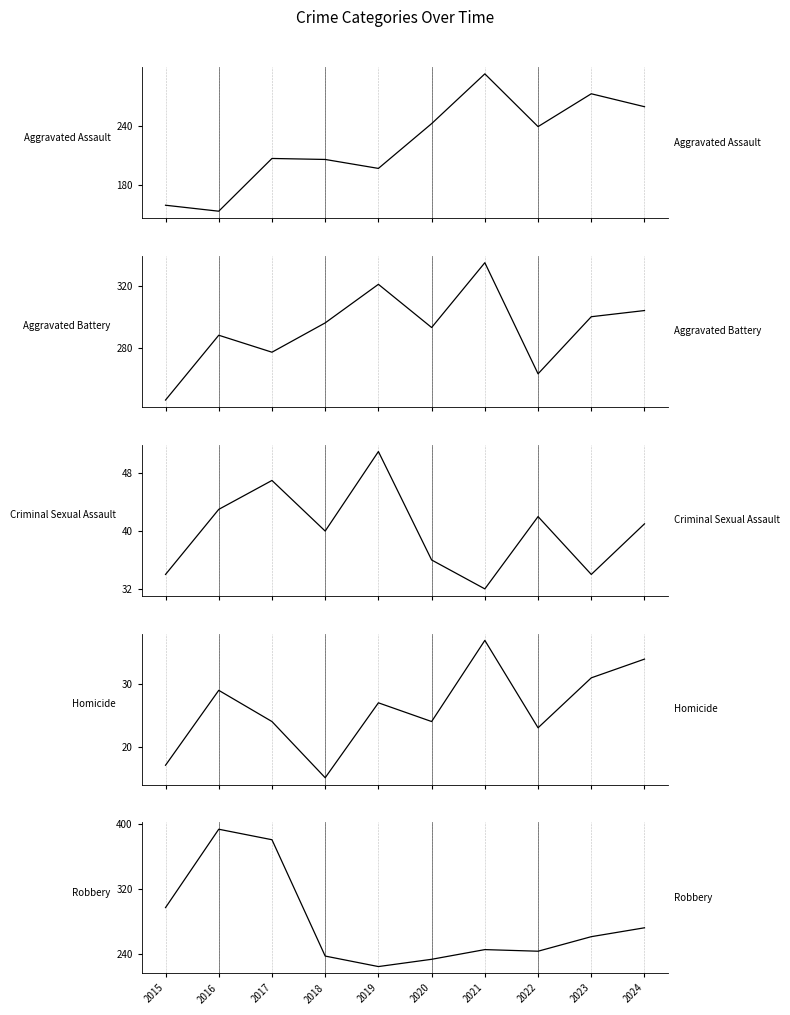

True or false: Aggravated Assault and Homicide intersect in this chart.

False